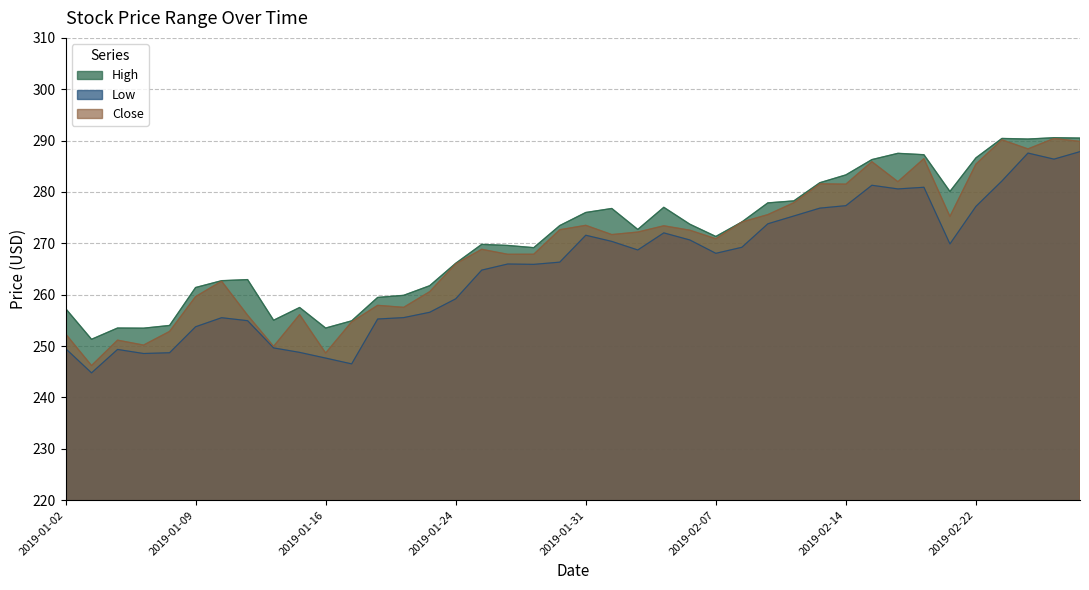

At which label does Close reach its peak?

2019-02-27